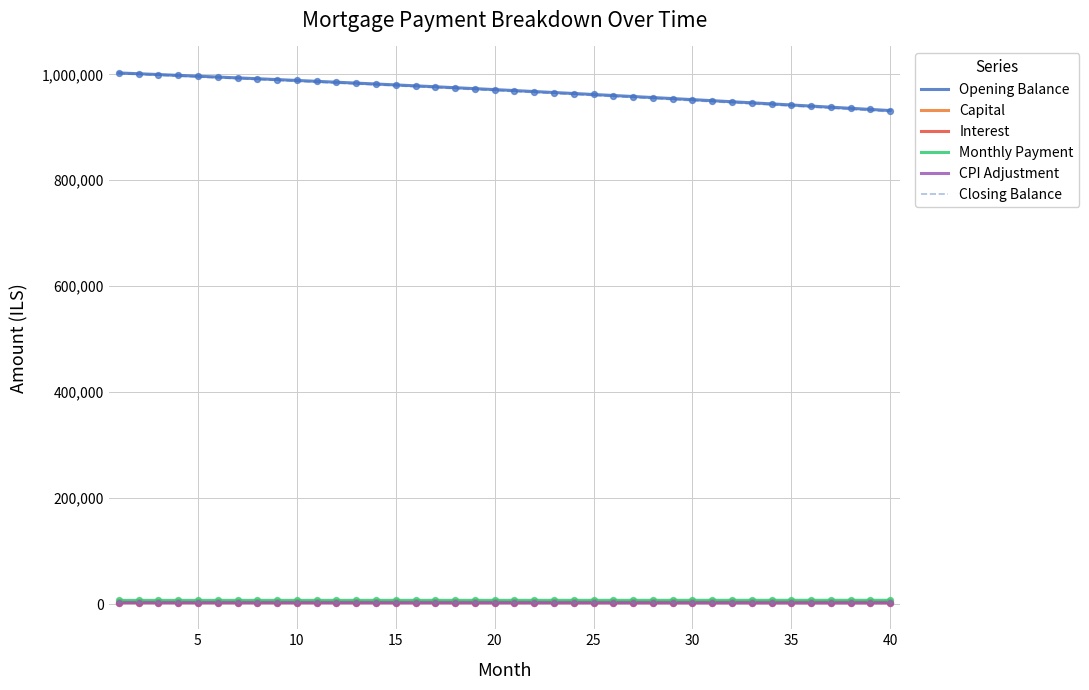

Which series has the largest range (max minus min)?

Closing Balance